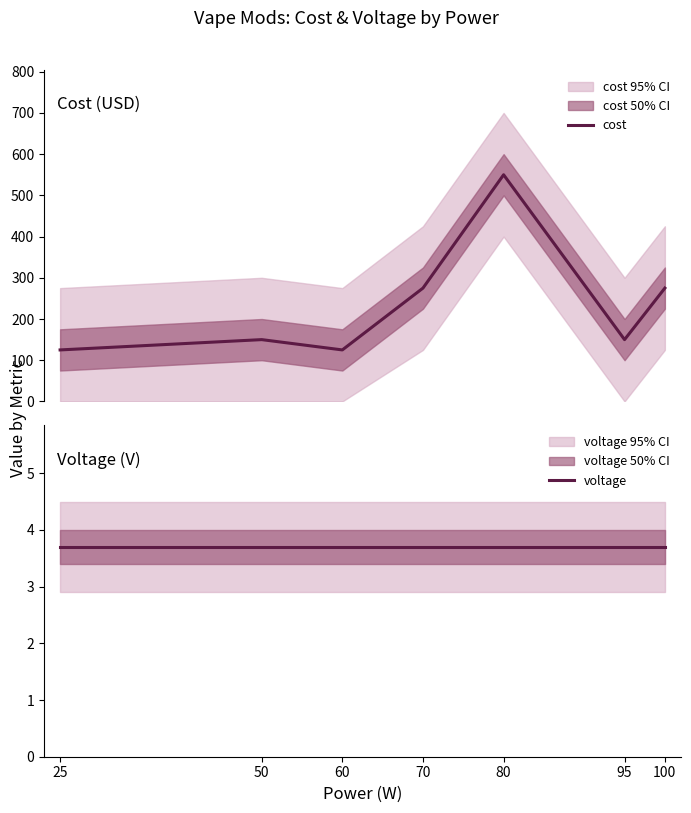

Is it true that cost equals 83.9 at 60?

False